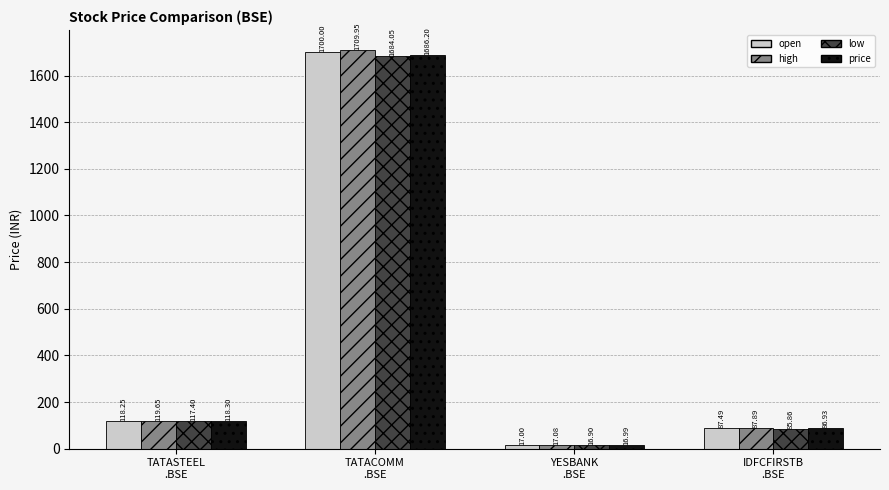

Which series has the largest range (max minus min)?

high